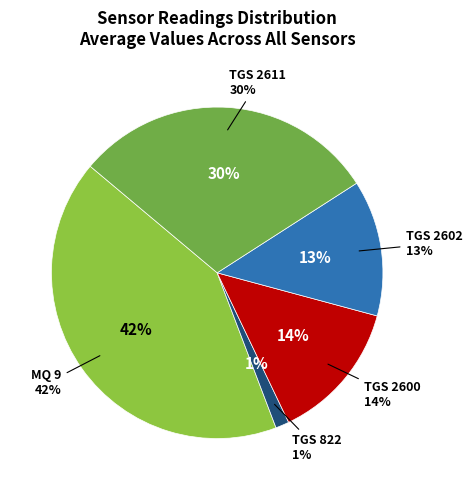

Rank the categories by value from lowest to highest.

TGS 822, TGS 2602, TGS 2600, TGS 2611, MQ 9